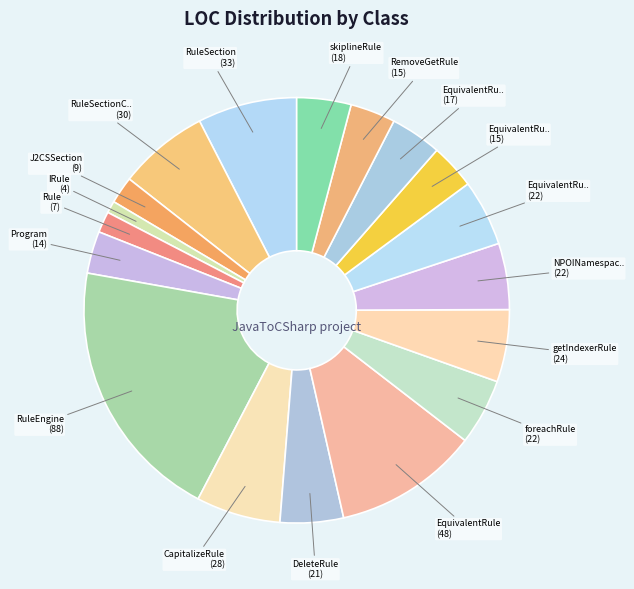

Count the number of slices in the pie.

18